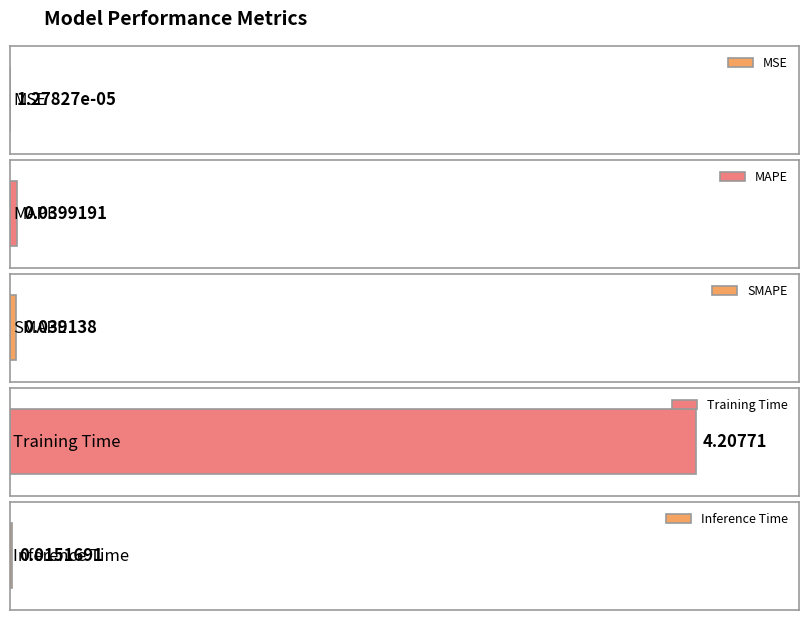

Reading left to right, extract all data points from this chart.

MSE=0.0	MAPE=0.0	SMAPE=0.0	Training Time=4.2	Inference Time=0.0